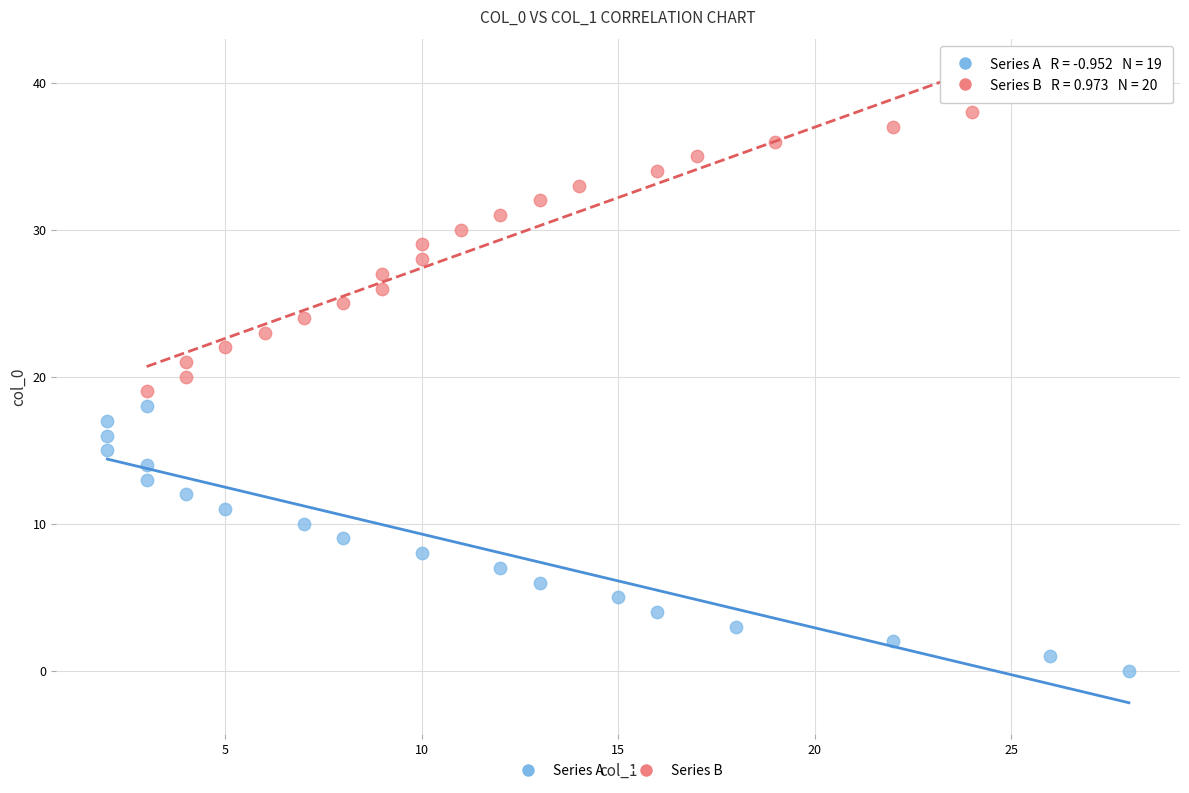

Which series reaches the maximum Y coordinate?

Series B